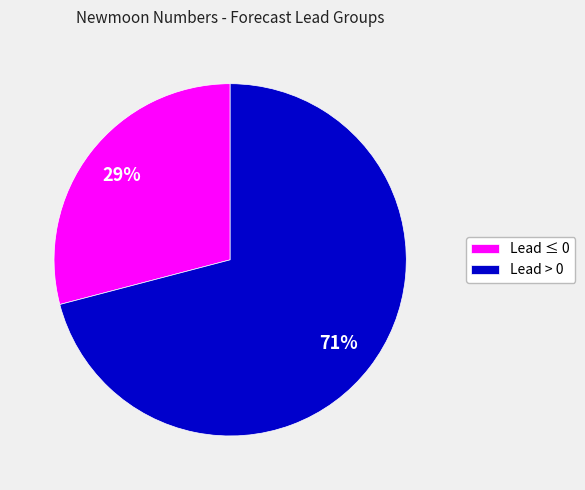

Rank the categories by value from lowest to highest.

Lead ≤ 0, Lead > 0